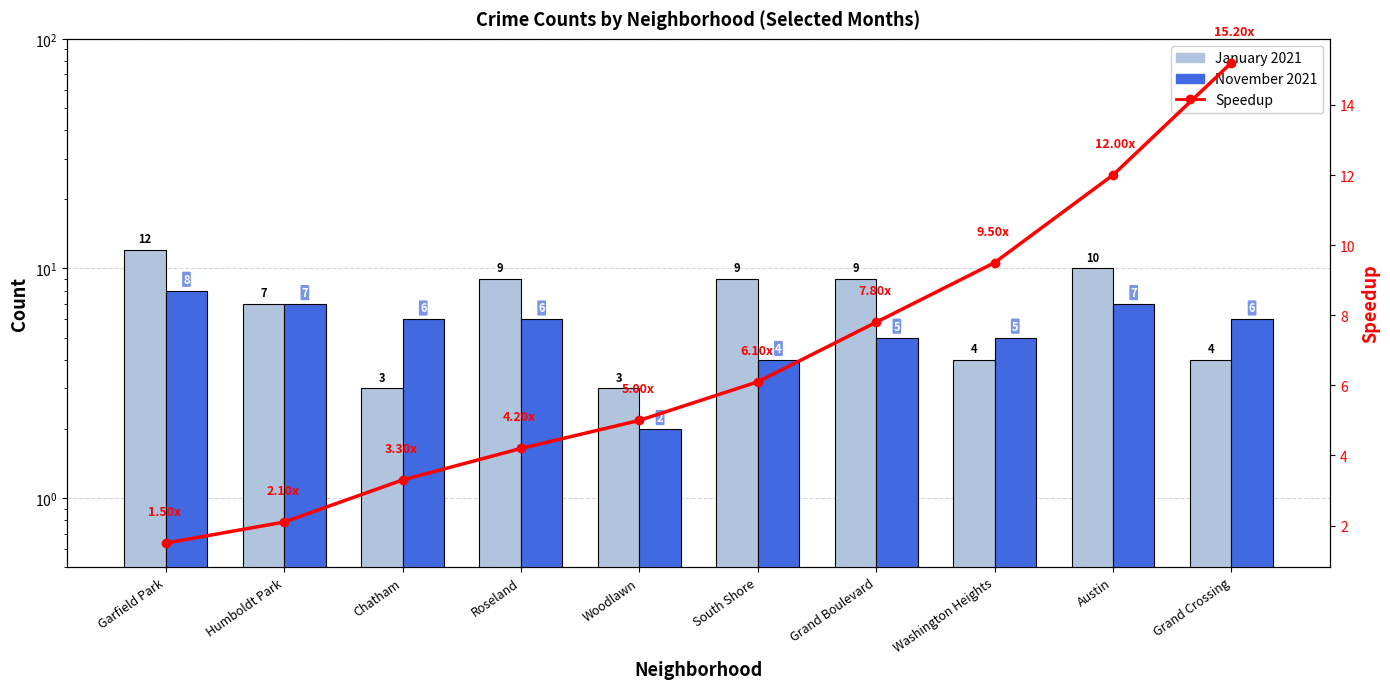

Which series has the largest total across all categories?

January 2021